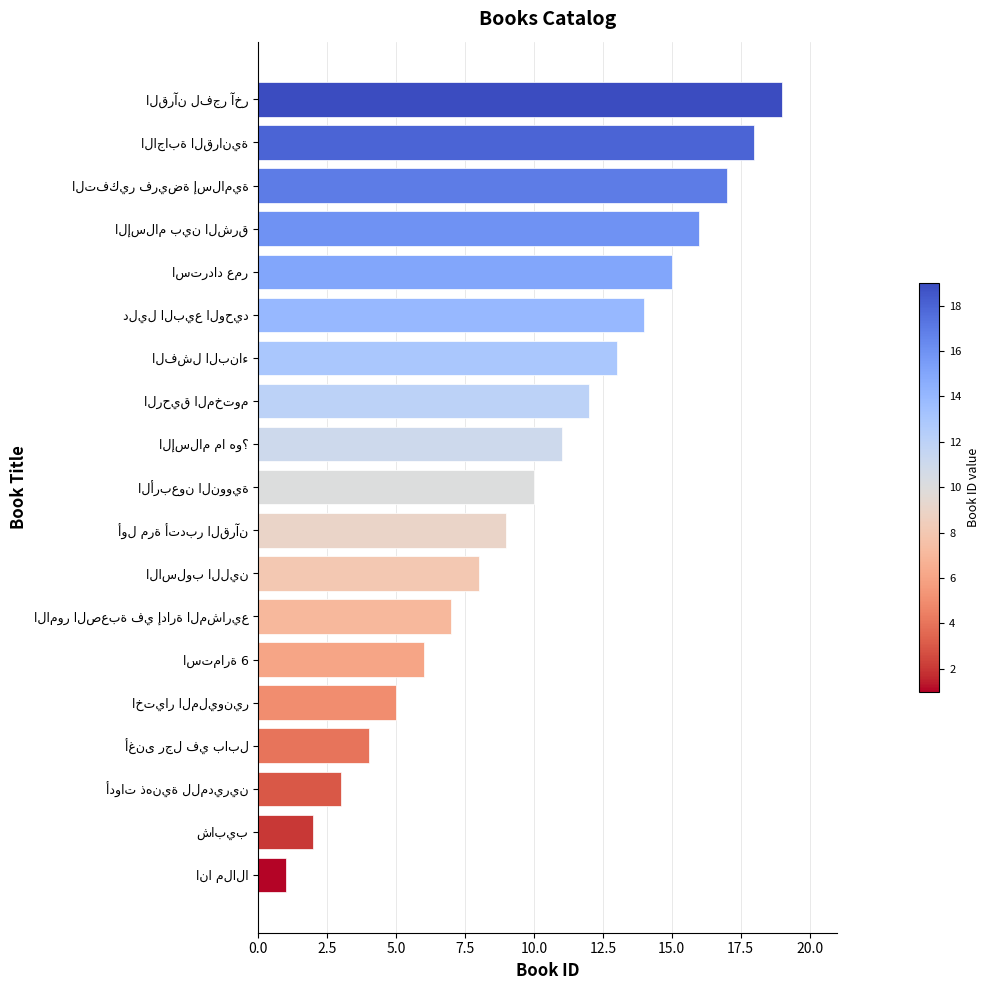

Count the number of categories in the chart.

19